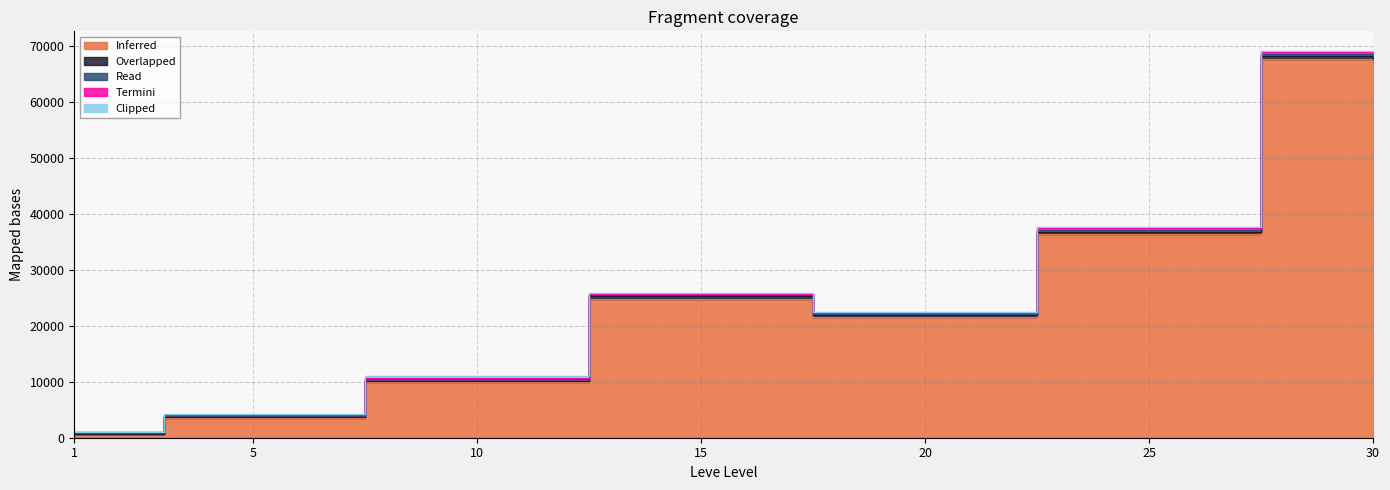

Does the chart display data point markers on the line(s)?

No